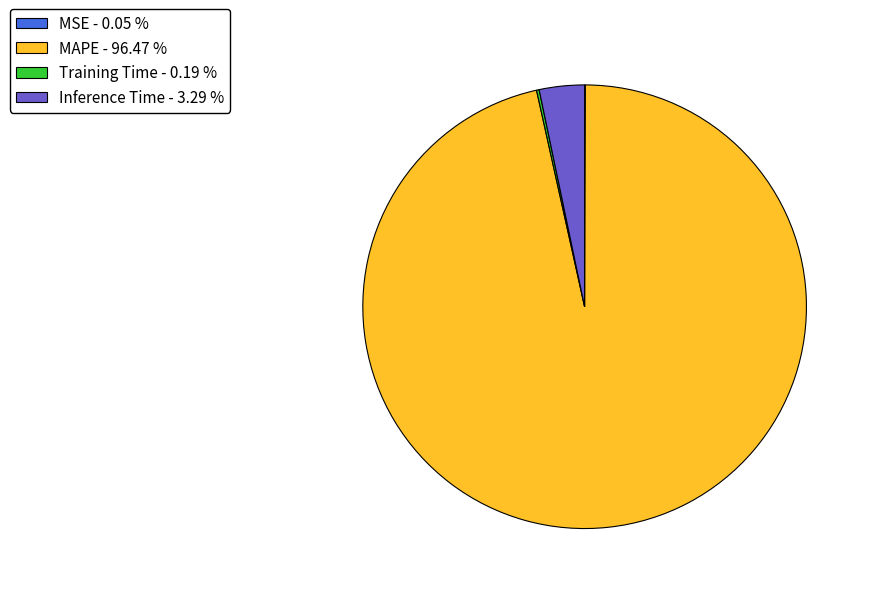

Does Inference Time - 3.29 % account for over 50% of the chart?

No